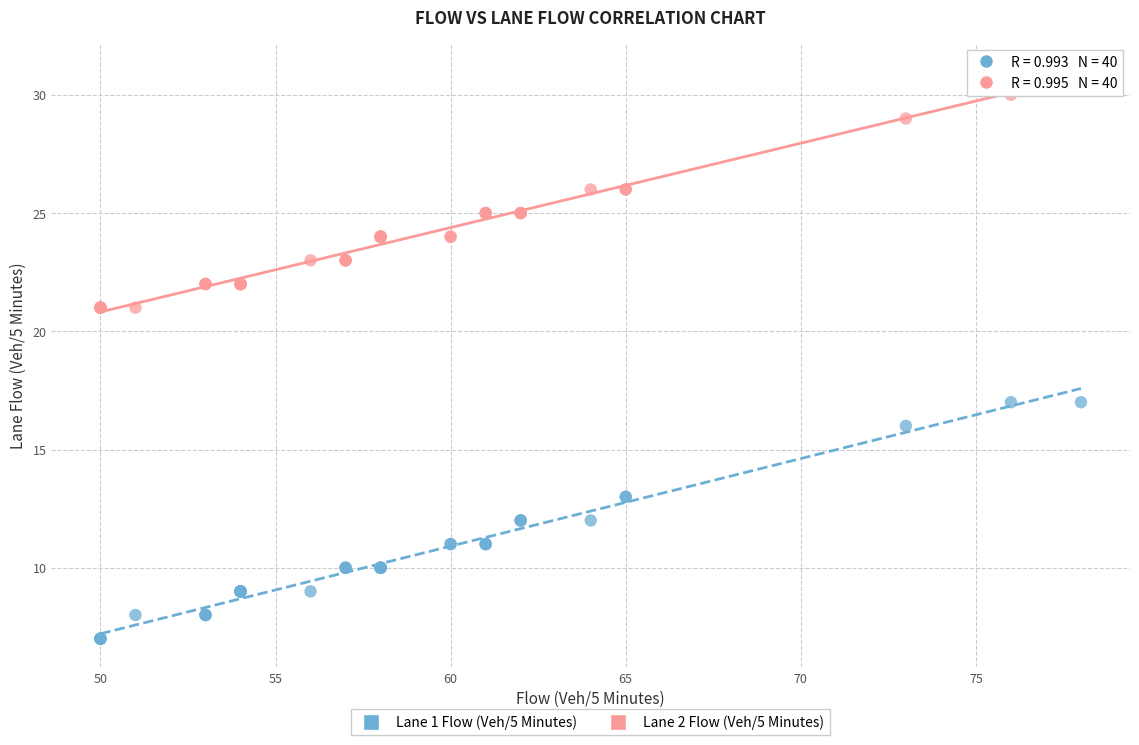

What is the X range (max minus min) for the scatter plot?

28